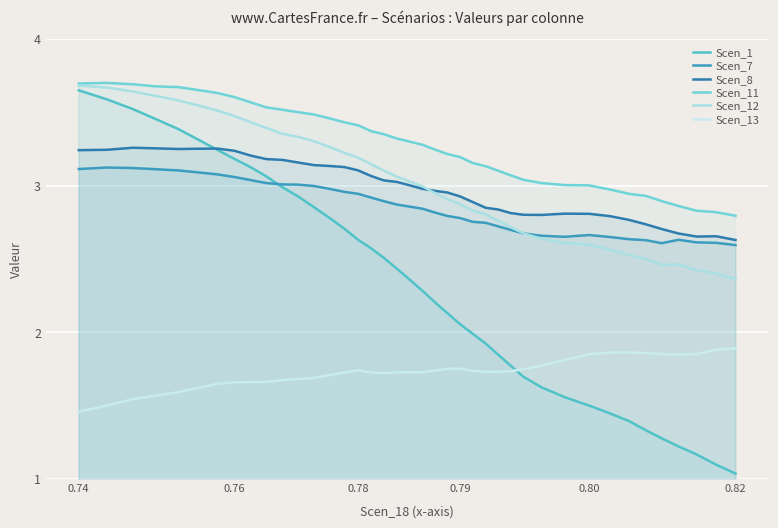

How many categories are shown in the chart?

40